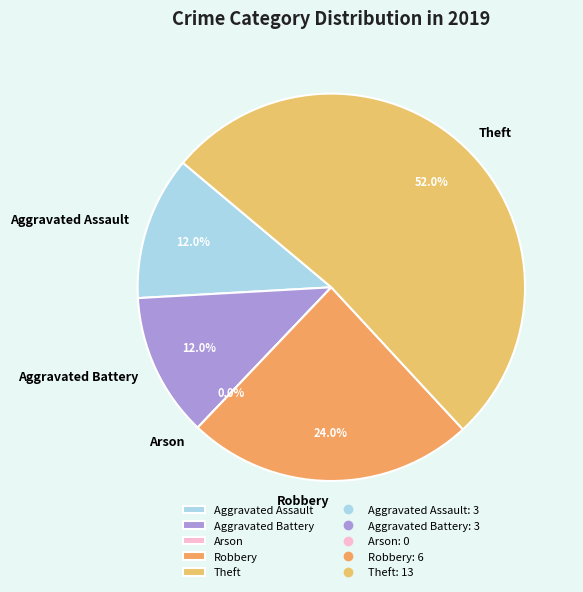

What is the largest slice in the pie chart?

Theft